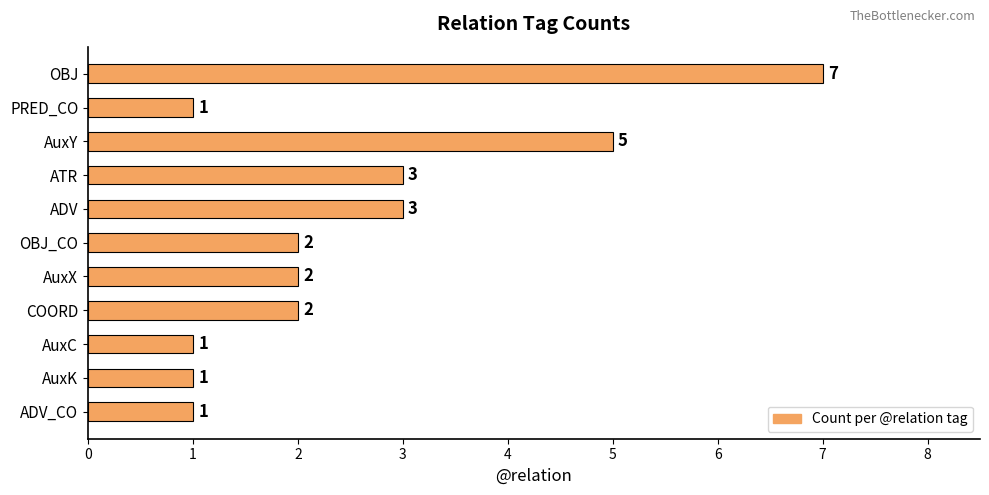

Are the bars grouped side by side (vs. stacked)?

No